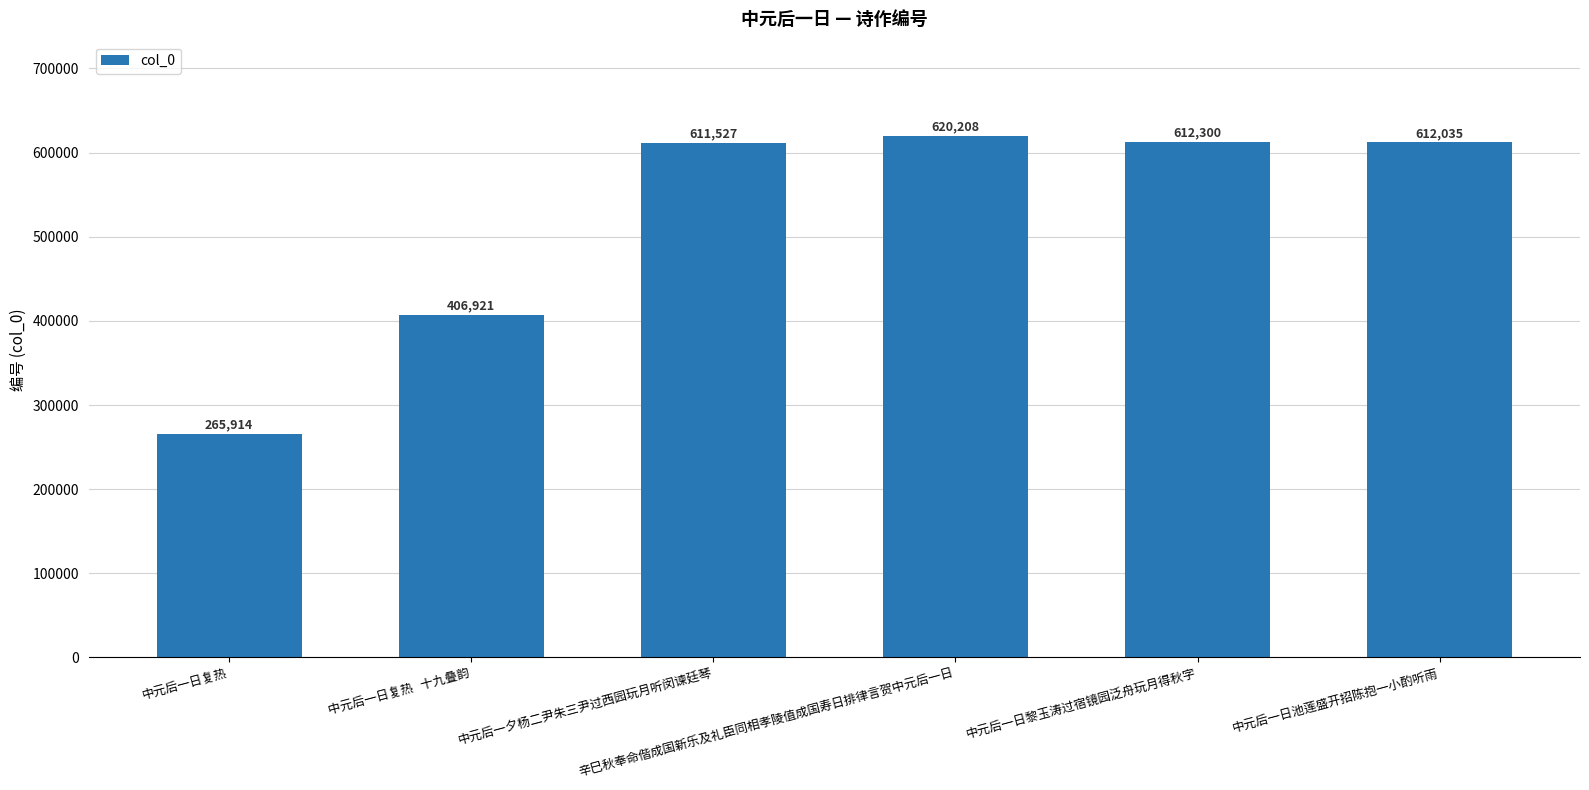

Rank the categories by value from highest to lowest.

辛巳秋奉命偕成国新乐及礼臣同相孝陵值成国寿日排律言贺中元后一日, 中元后一日黎玉涛过宿镜园泛舟玩月得秋字, 中元后一日池莲盛开招陈抱一小酌听雨, 中元后一夕杨二尹朱三尹过西园玩月听闵谏廷琴, 中元后一日复热   十九叠韵, 中元后一日复热